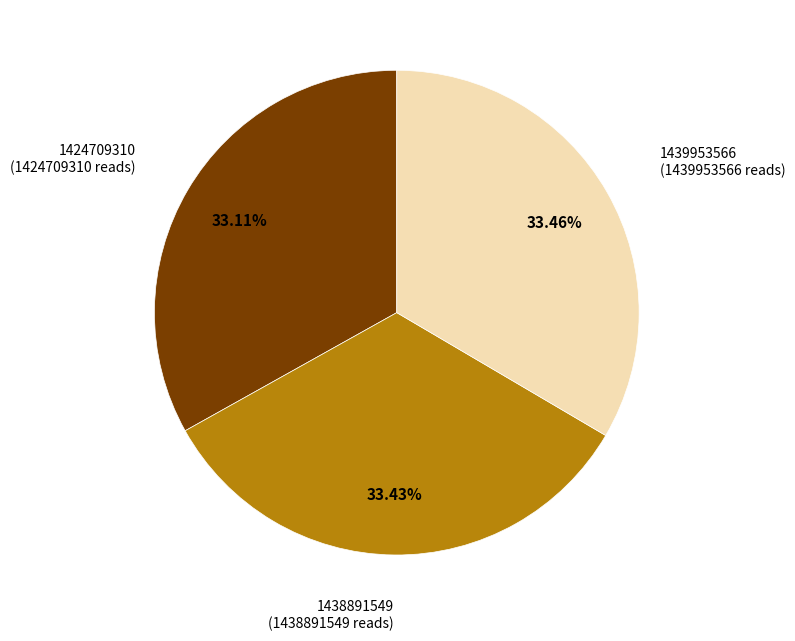

Is there a majority slice in this chart?

No